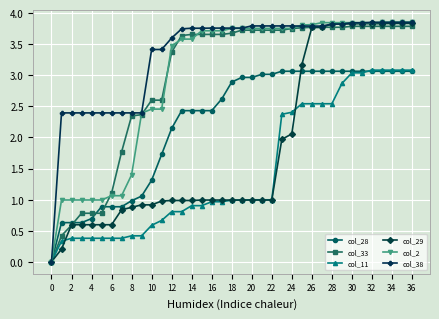

Which series has the widest spread of values?

col_2